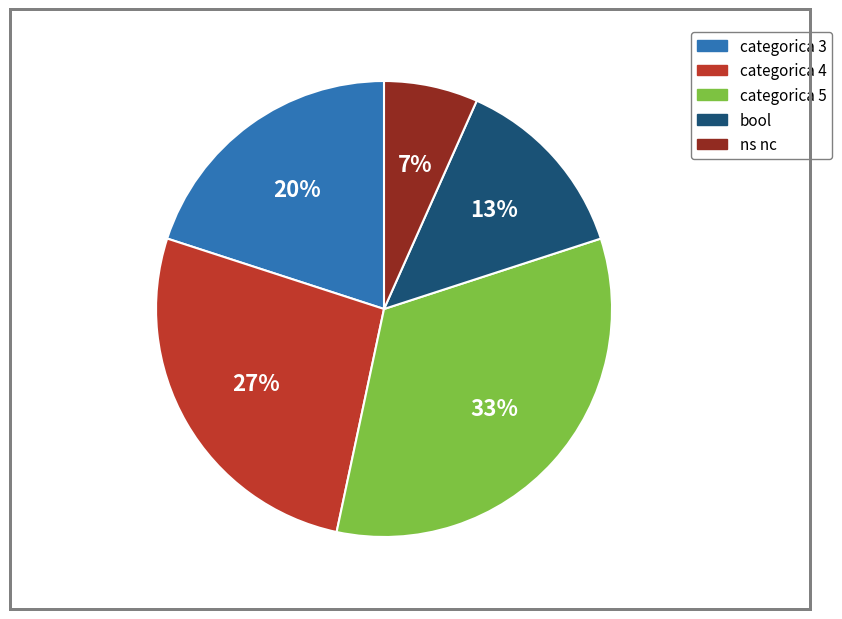

Combined, do categorica 4 and categorica 3 account for over 50%?

No